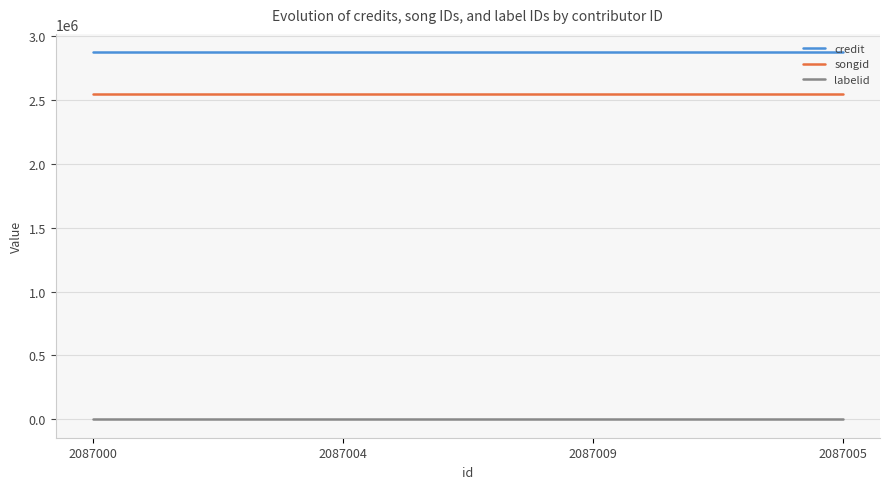

What is the sum of all labelid values?

-4